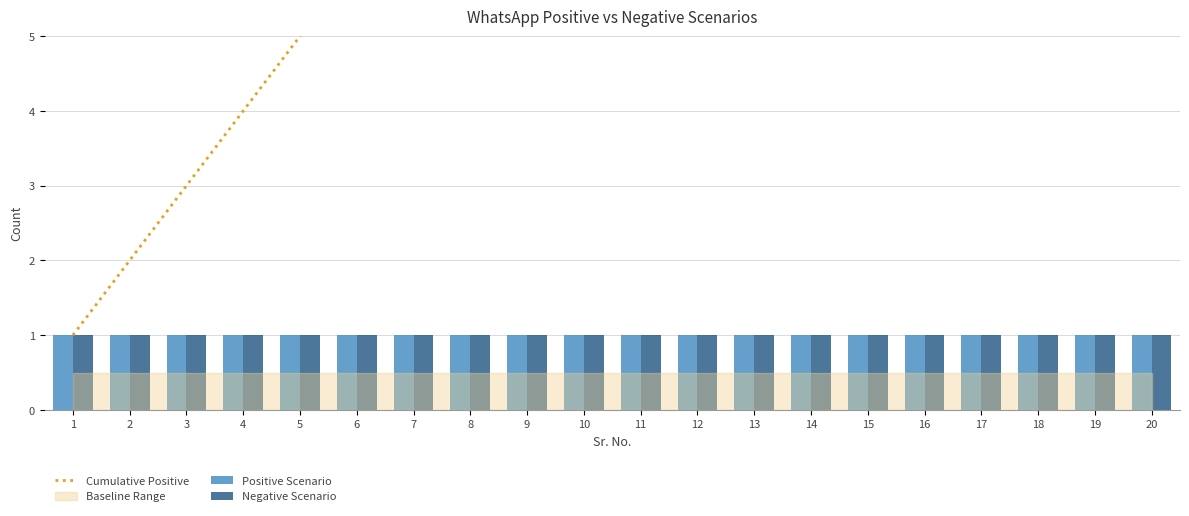

At which label does Cumulative Positive first exceed 11?

12